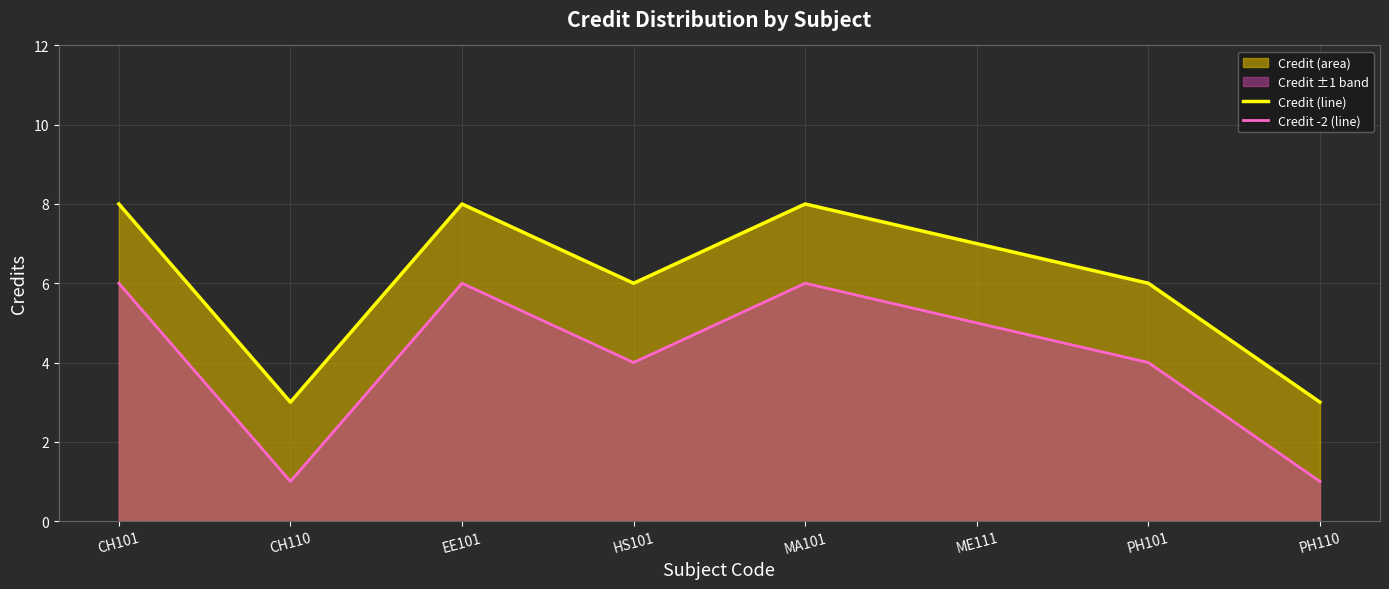

What is the minimum value shown in the chart?

1